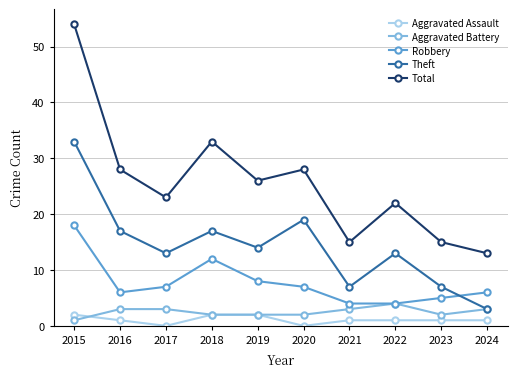

Which category has the highest value in the Theft series?

2015